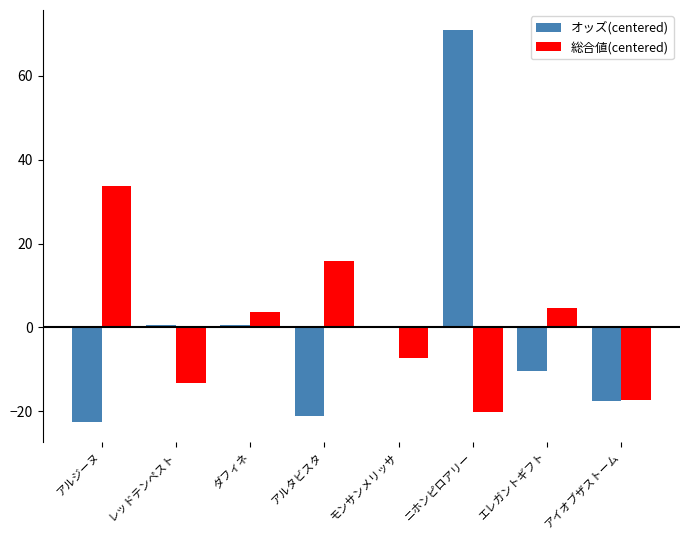

What is the total value across all series at エレガントギフト?

-5.7